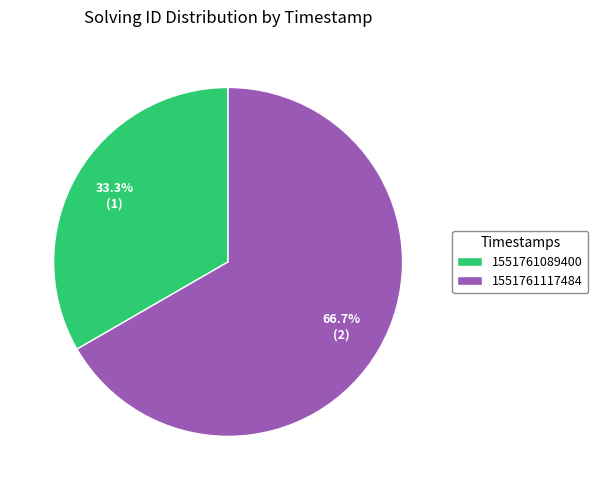

Which category has the smallest portion of the pie?

1551761089400